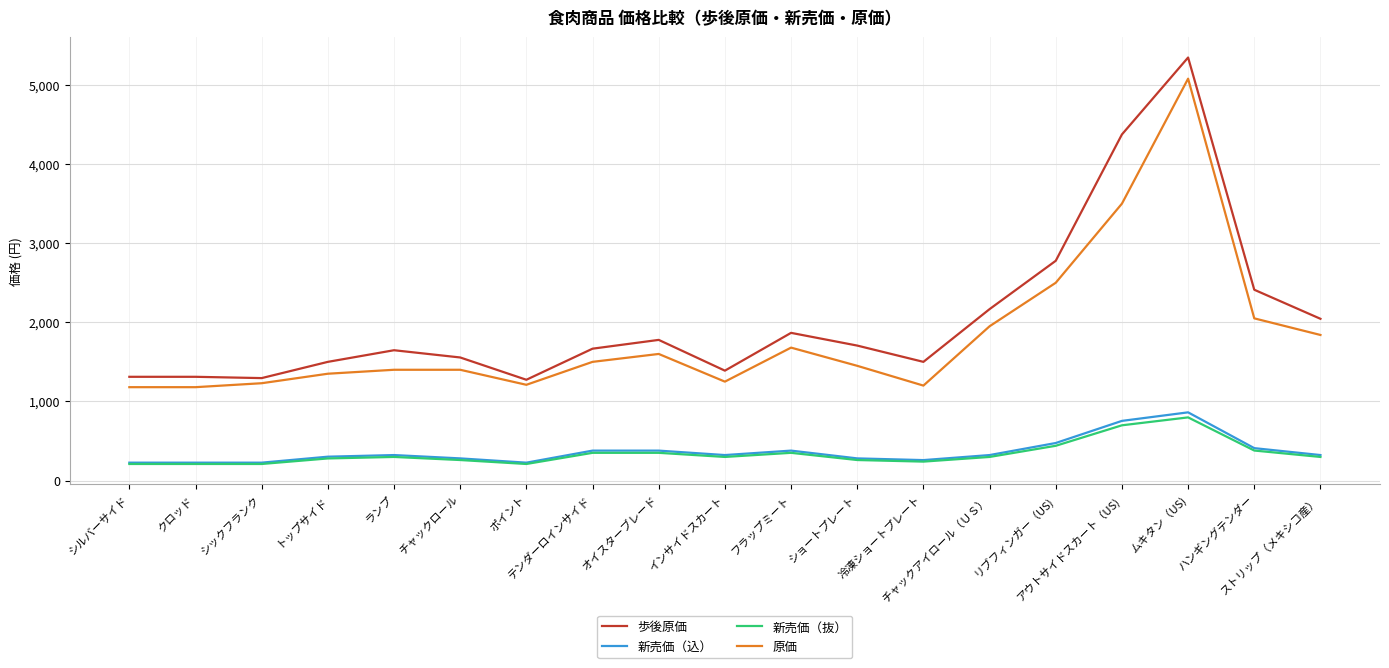

Which series has the largest total across all categories?

歩後原価